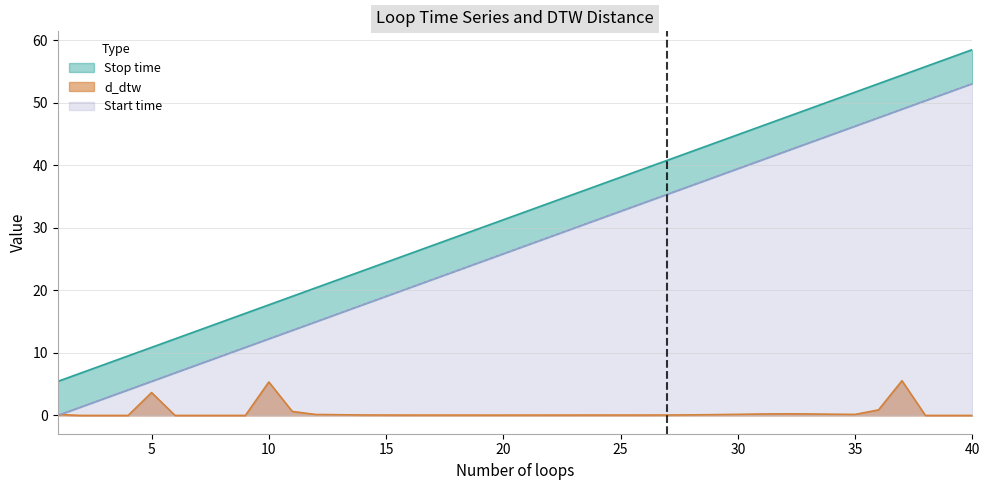

Between 15 and 10, which is larger?

15